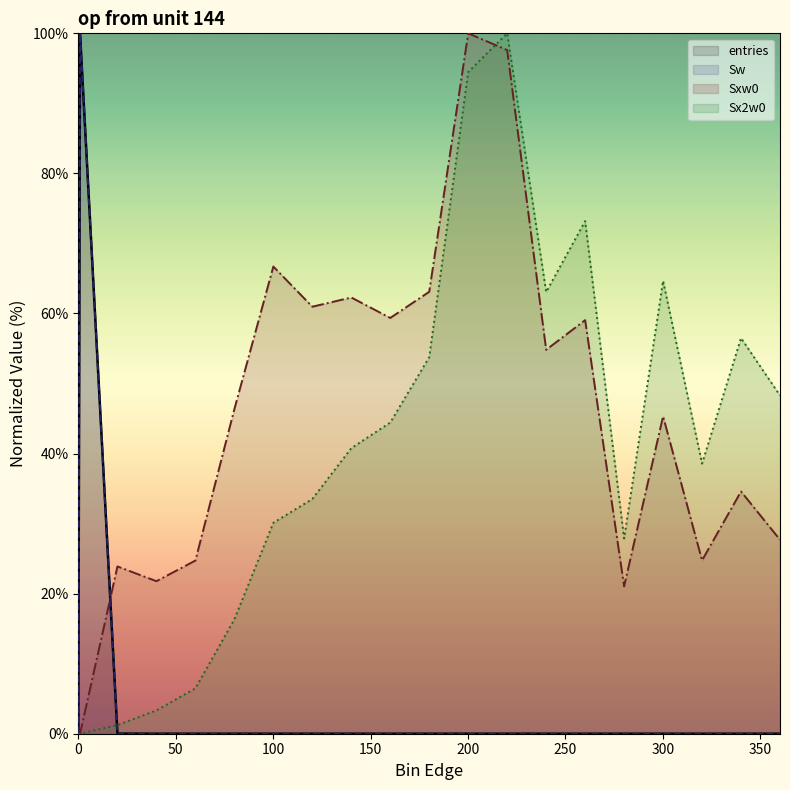

Where is the first local maximum for Sw?

0.9